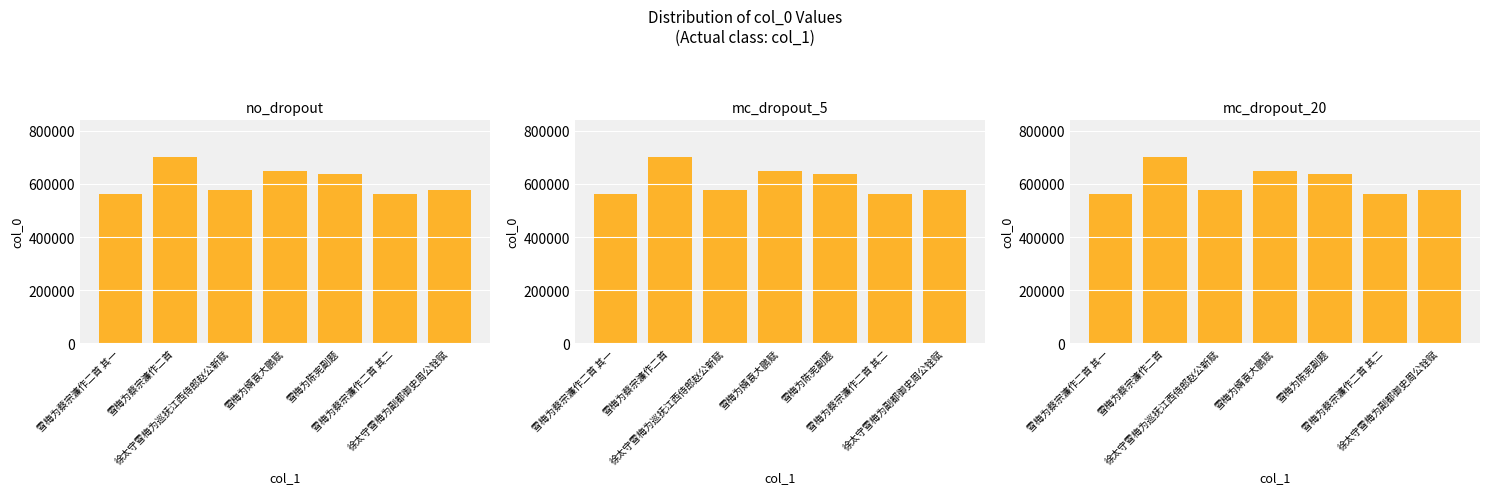

At which category does the chart reach its peak across all series?

雪梅为蔡宗濂作二首